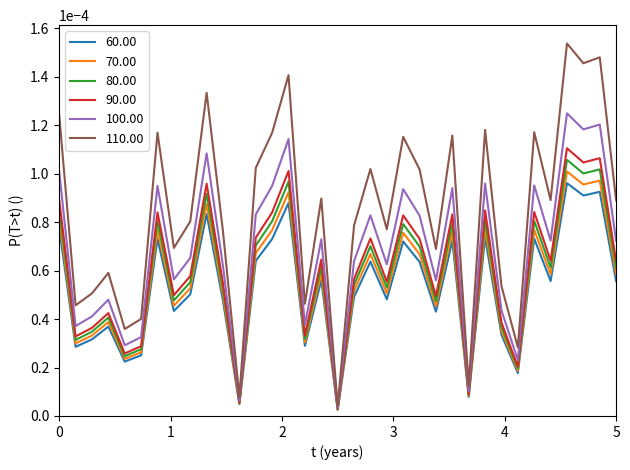

List the series in order of their peak value, lowest first.

60.00, 70.00, 80.00, 90.00, 100.00, 110.00